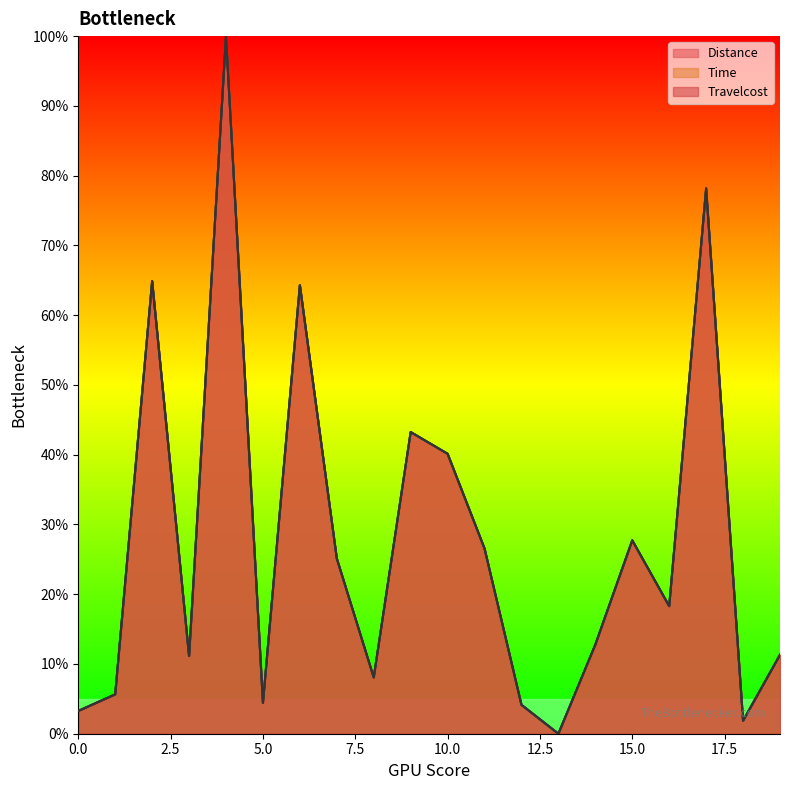

Read the Time value at 4.

1.0